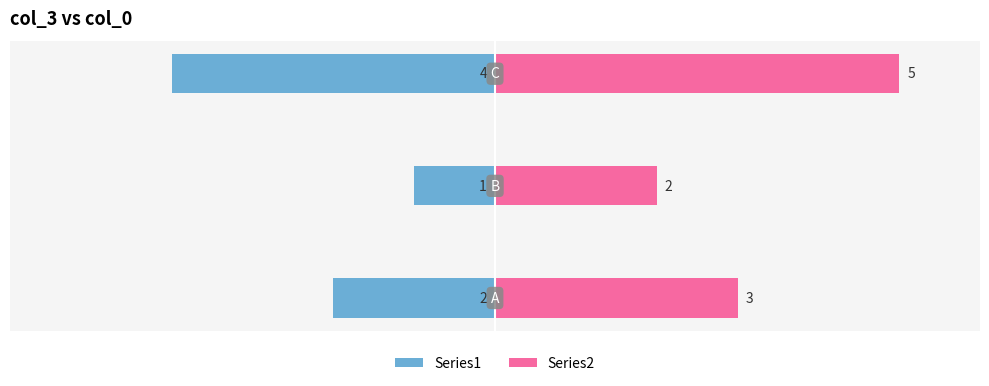

True or false: Series2 has a value of 5 at 2.

True